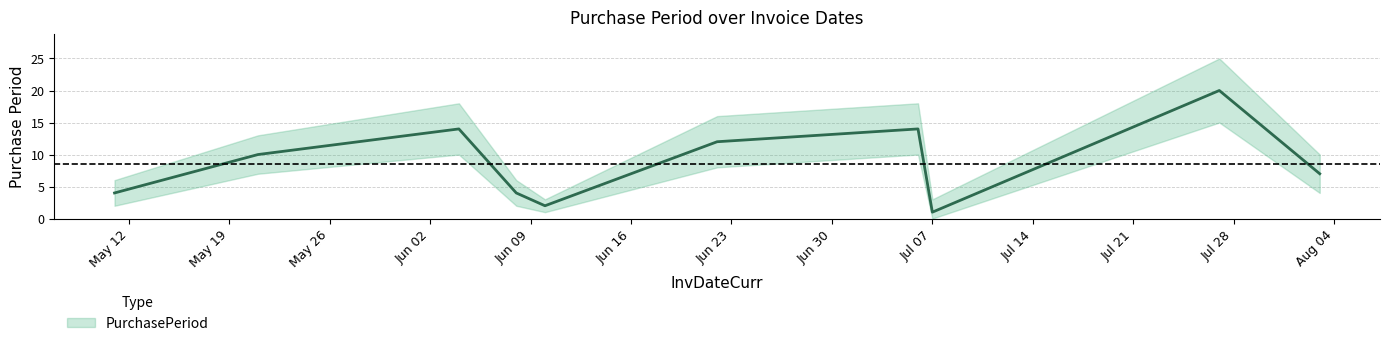

Does the chart display data point markers on the line(s)?

No